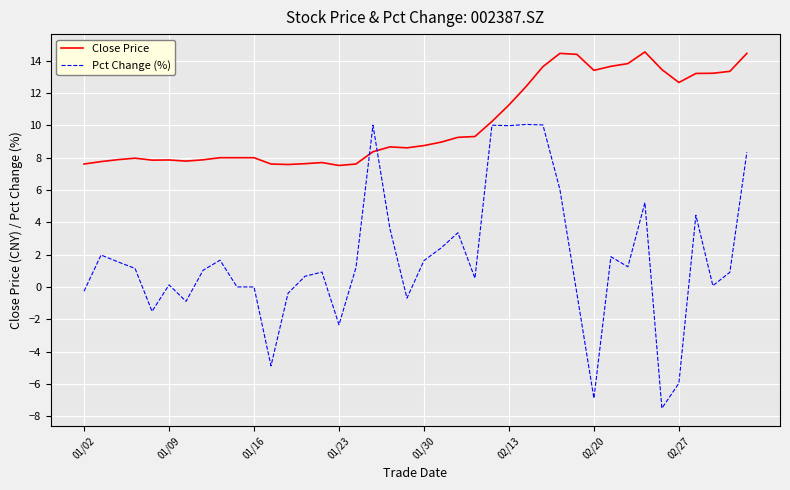

Is this an area chart (filled region under the line)?

No